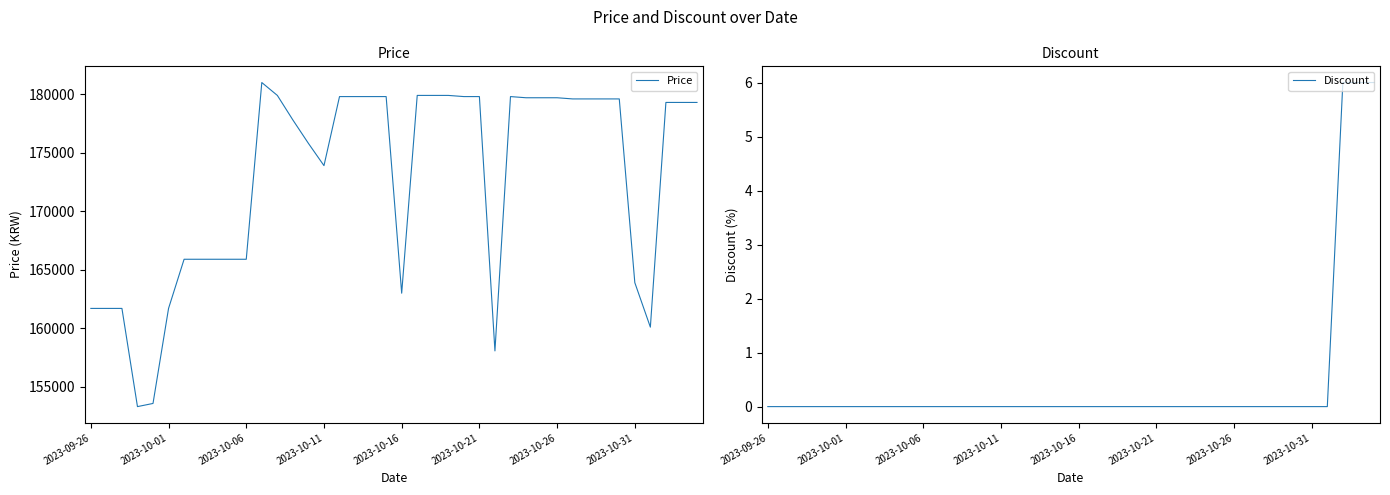

Count the number of data series in this chart.

2